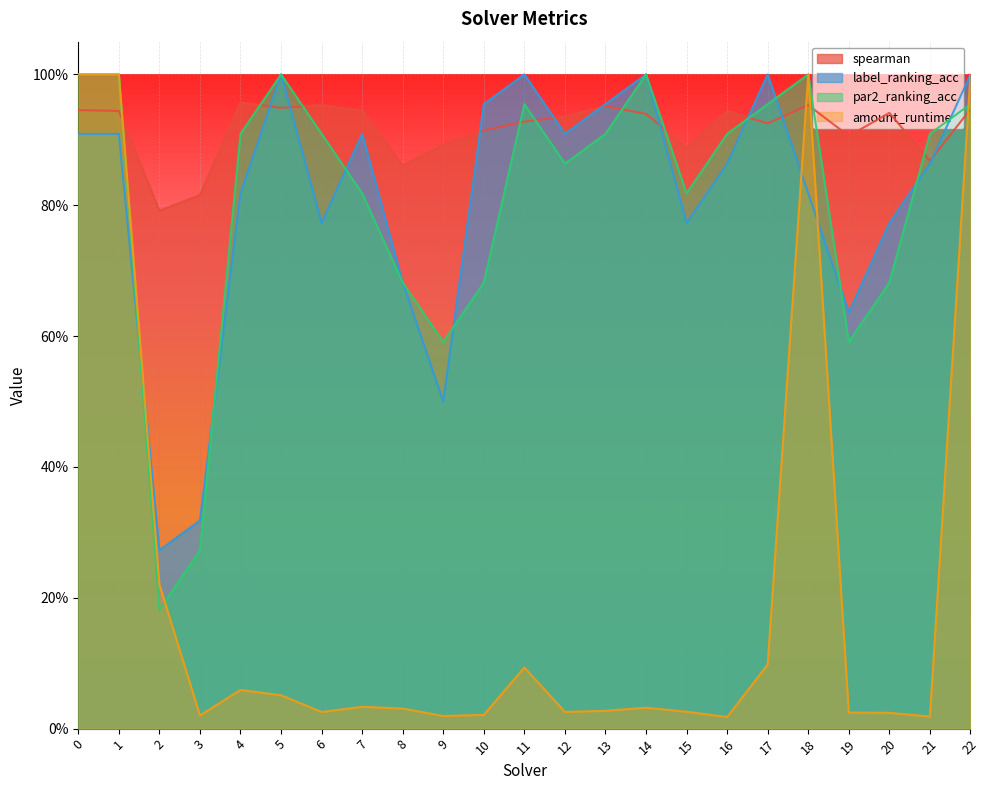

What is the approximate value of label_ranking_acc at 3?

0.3